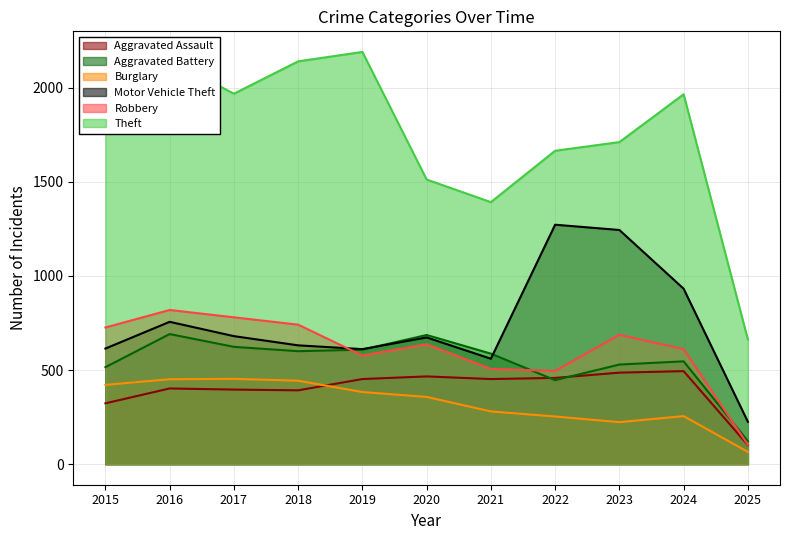

At which category is the sum across all series the highest?

2016